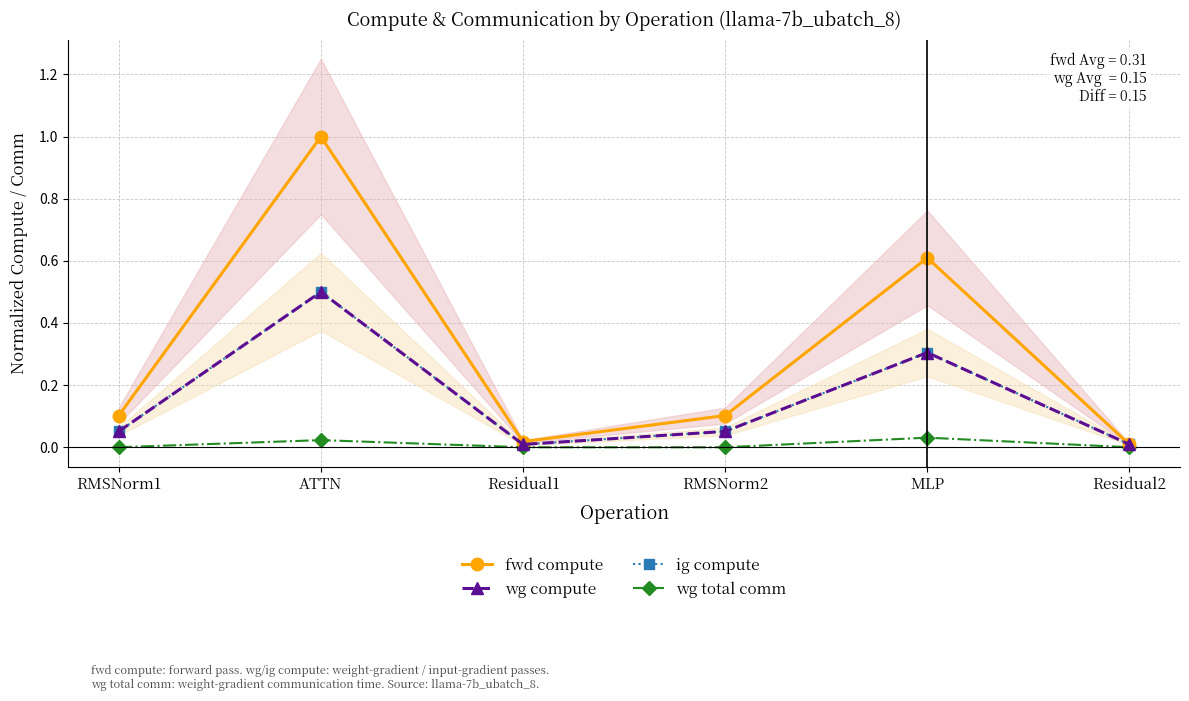

Does the chart display data point markers on the line(s)?

Yes